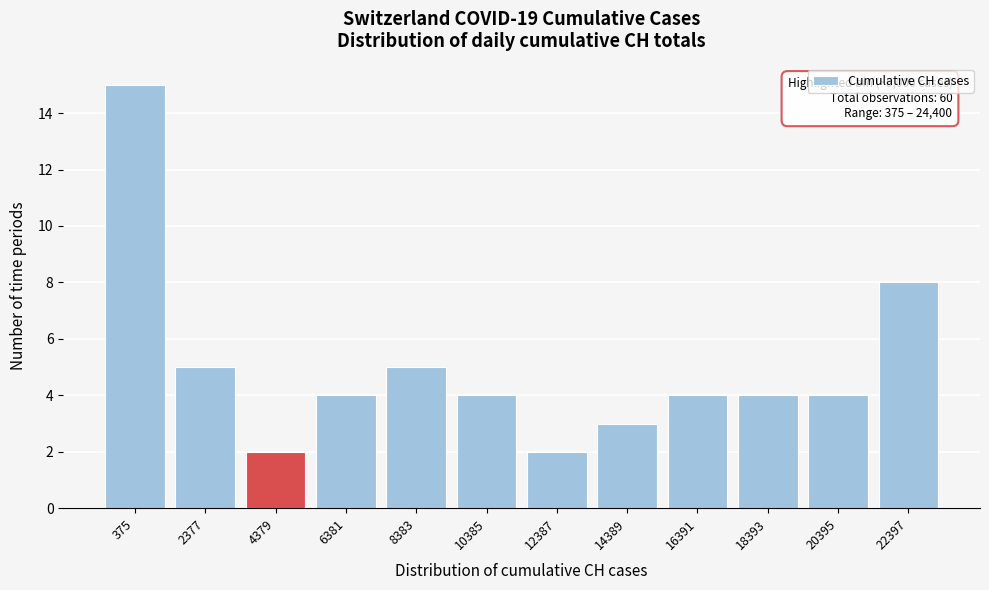

Reading left to right, transcribe all the data shown in this chart.

15	5	2	4	5	4	2	3	4	4	4	8